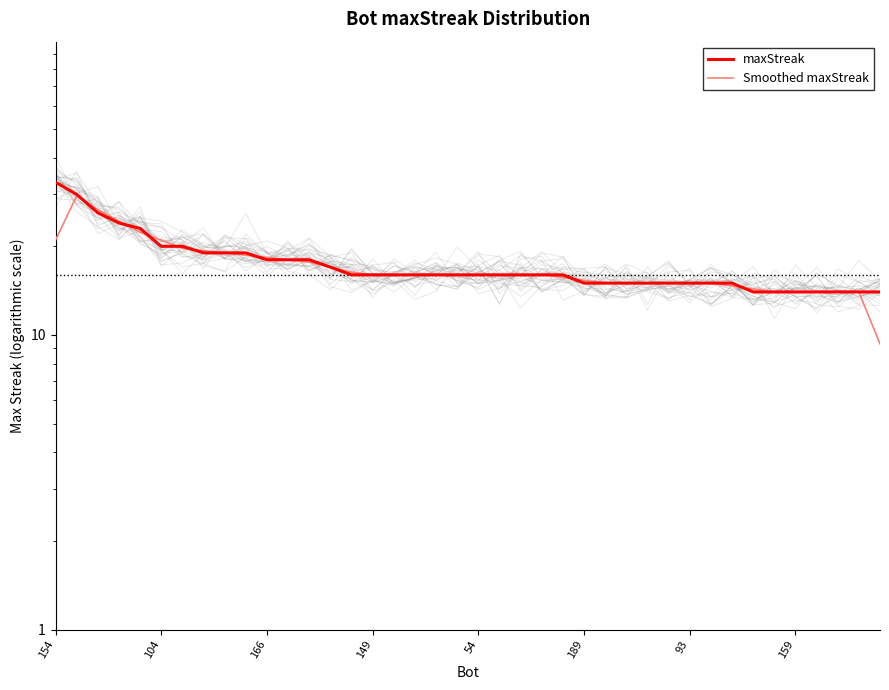

At 13, list the series in order from largest to smallest.

maxStreak, Smoothed maxStreak